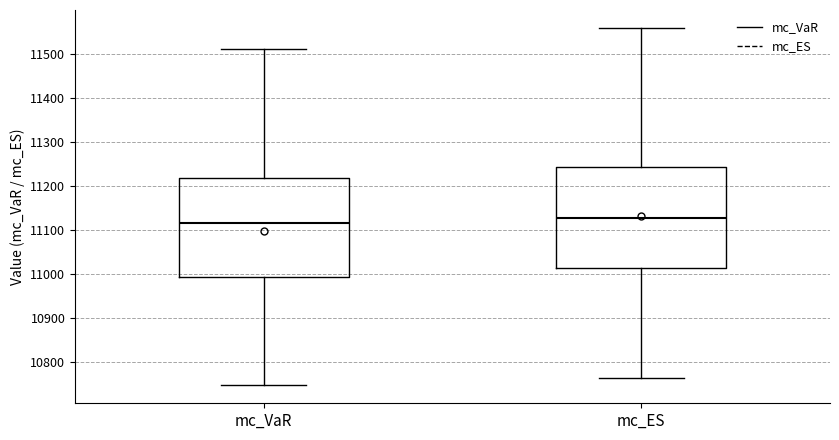

Reading left to right, read every box against the y-axis: the position of its median line, the range the box covers, and the ends of its whiskers. The values are not printed on the chart, so give them approximately, as read against the axis.

mc_VaR: median 11120, box 10990 to 11220, whiskers 10750 to 11510
mc_ES: median 11130, box 11010 to 11240, whiskers 10760 to 11560